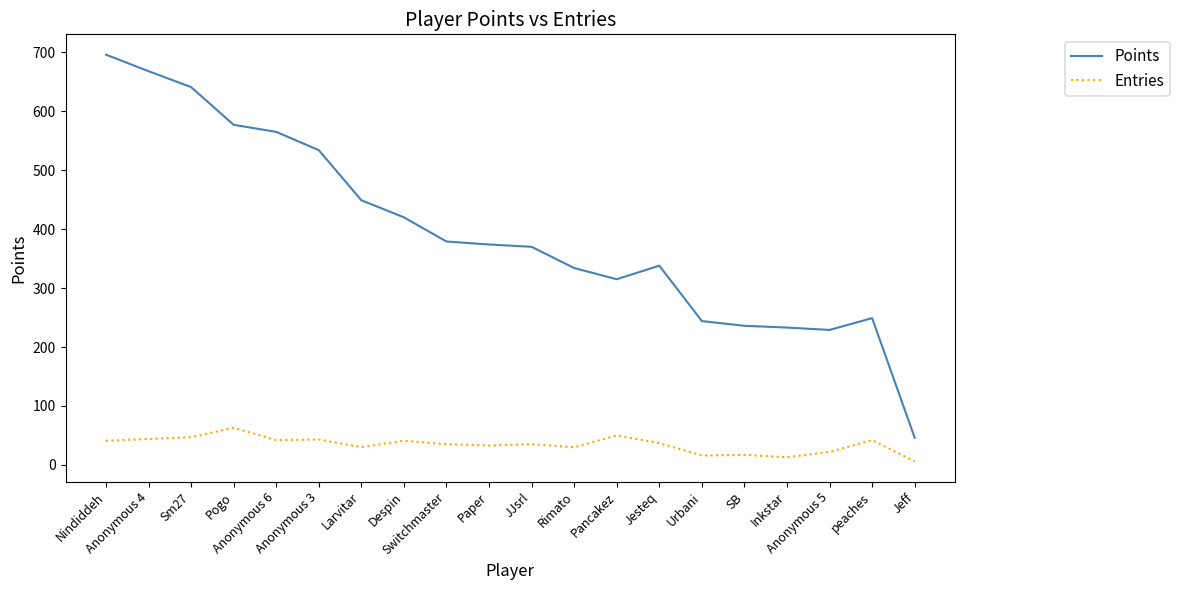

True or false: Entries and Points cross at least once.

False